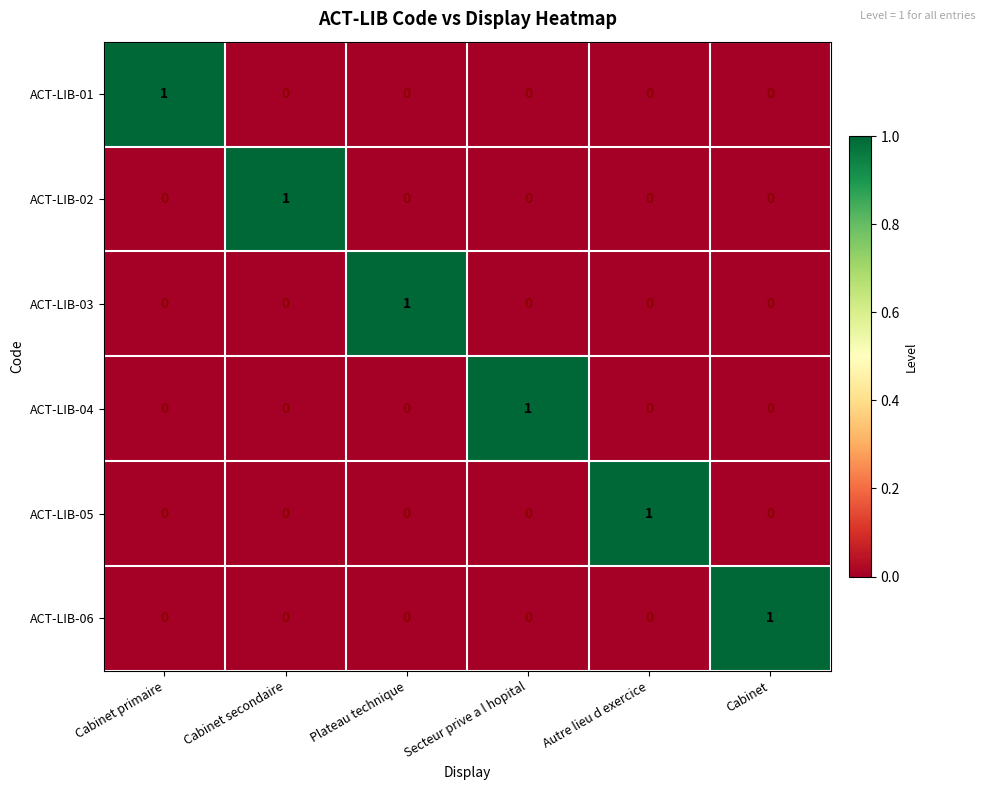

At which label does ACT-LIB-01 reach its peak?

Cabinet primaire